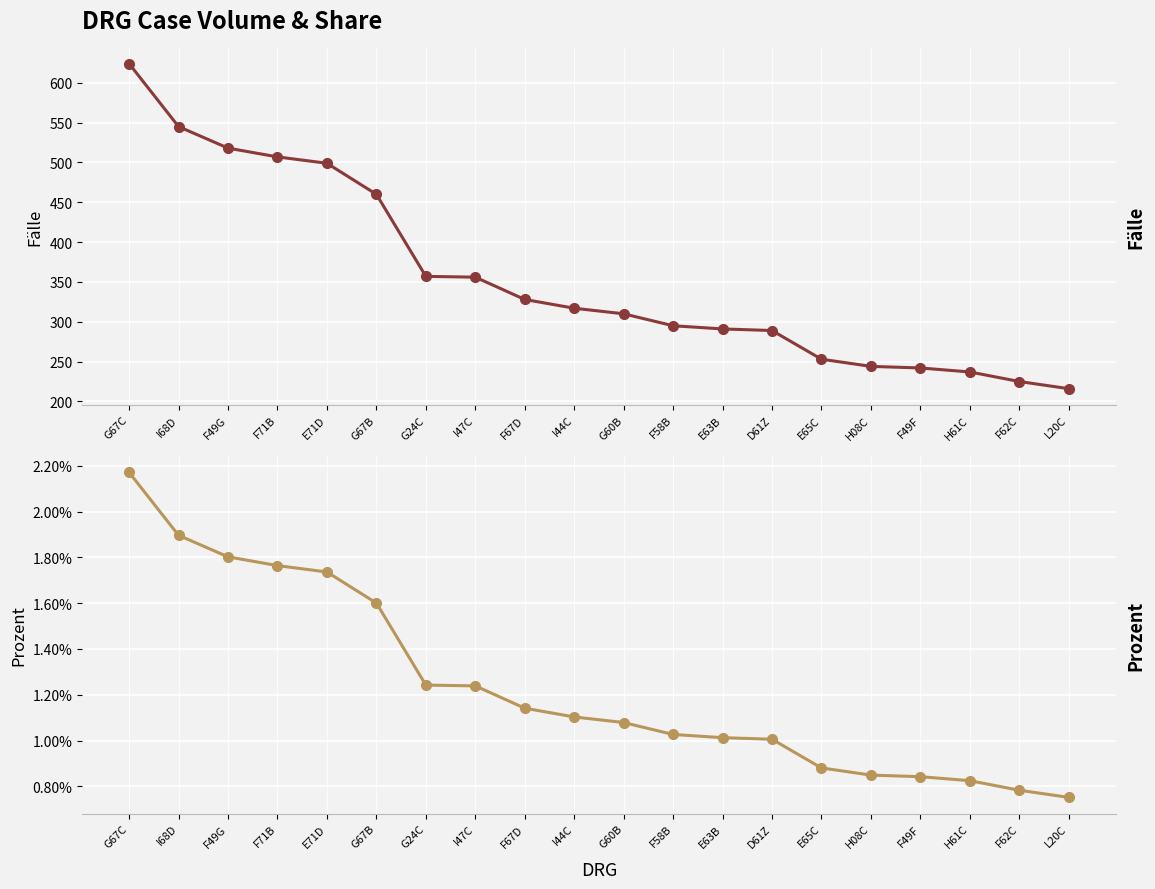

What is the label of the 1st point from the right?

L20C